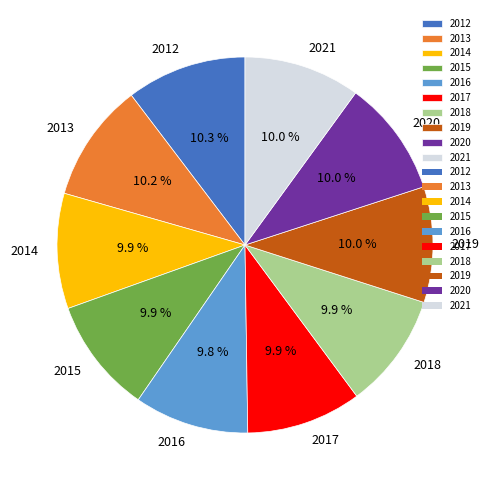

Approximately how many times larger is the value at 2020 compared to 2019?

1.0